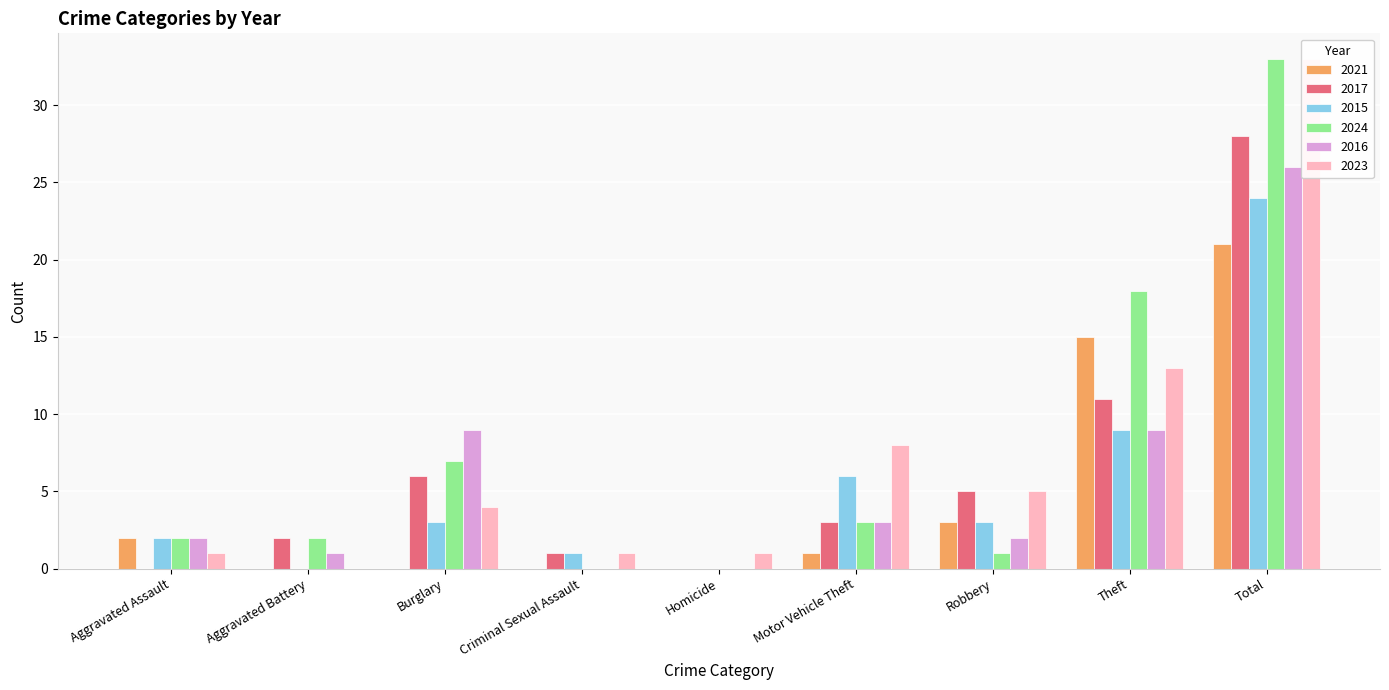

List the series in order of their peak value, lowest first.

2021, 2015, 2016, 2017, 2024, 2023